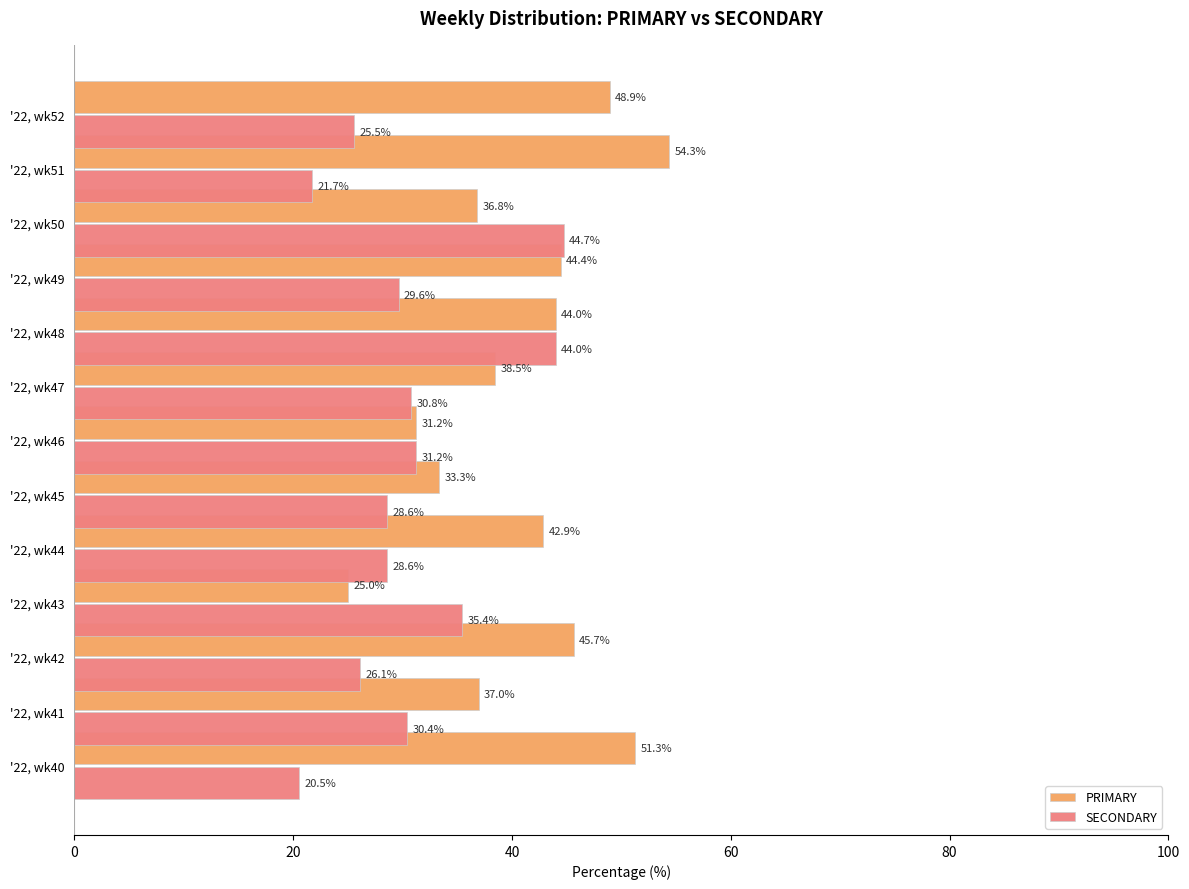

What are all the series names shown in the legend?

PRIMARY, SECONDARY